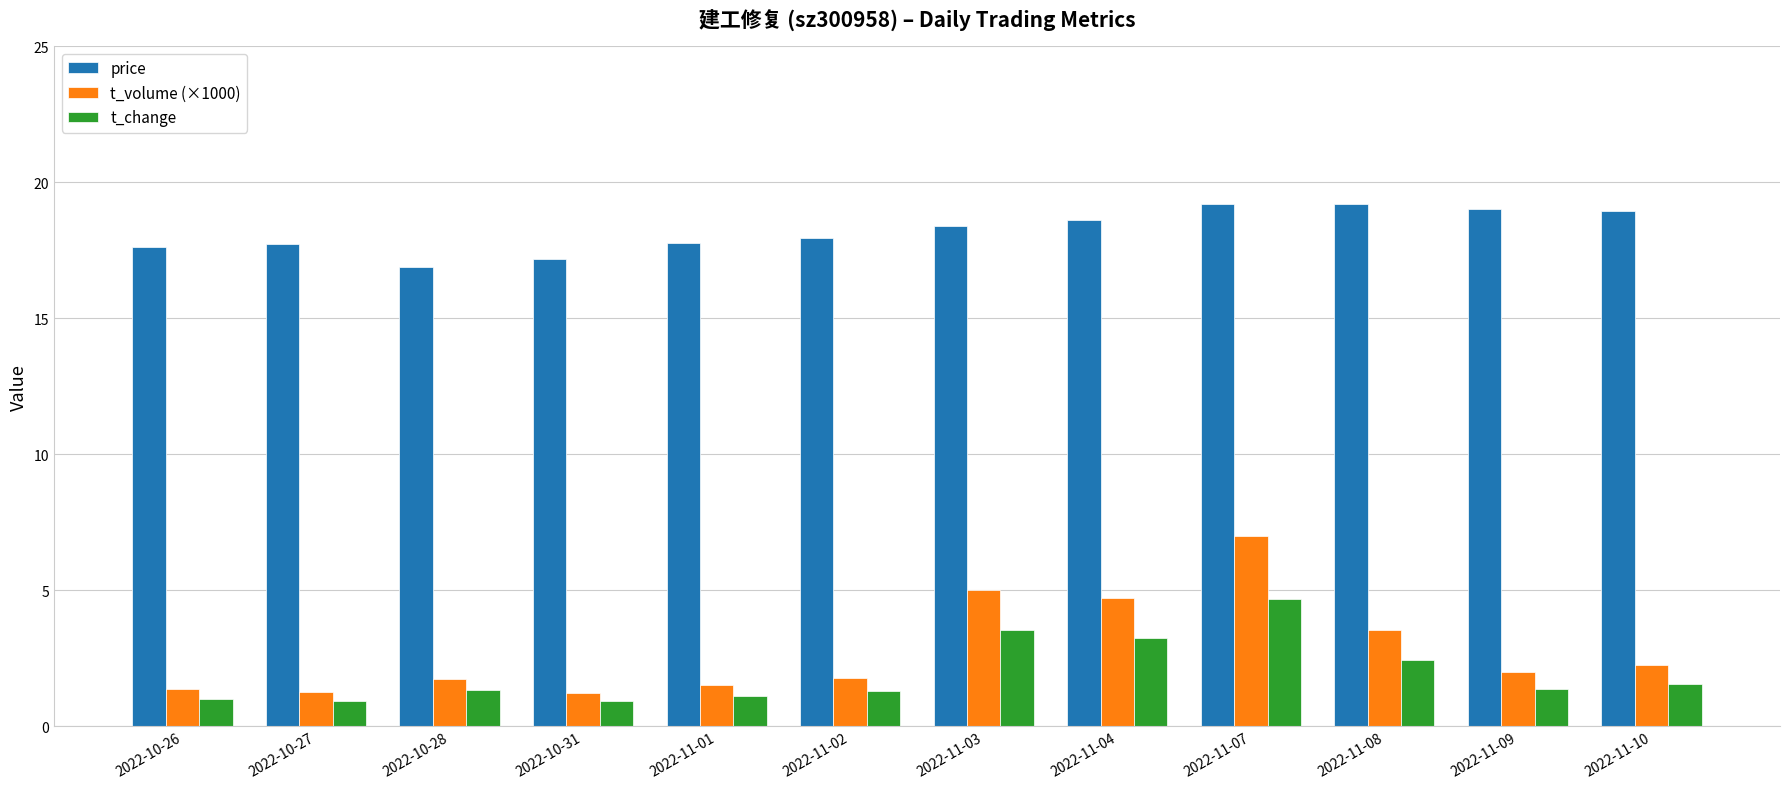

The value of t_volume (×1000) at 2022-11-08 is 5.5. True or false?

False